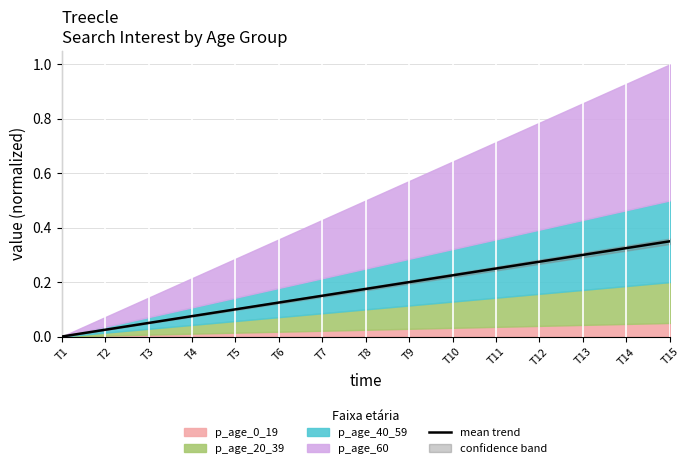

The chart shows a value of 0.3 at T11. True or false?

False